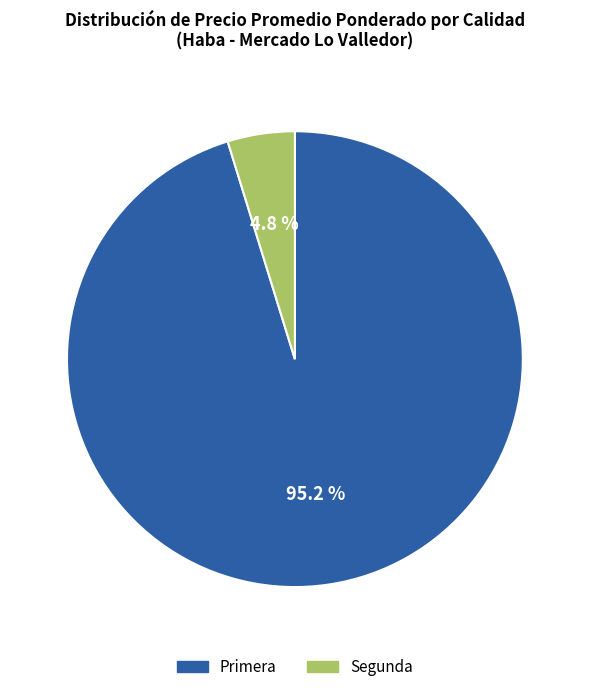

Count the number of slices in the pie.

2